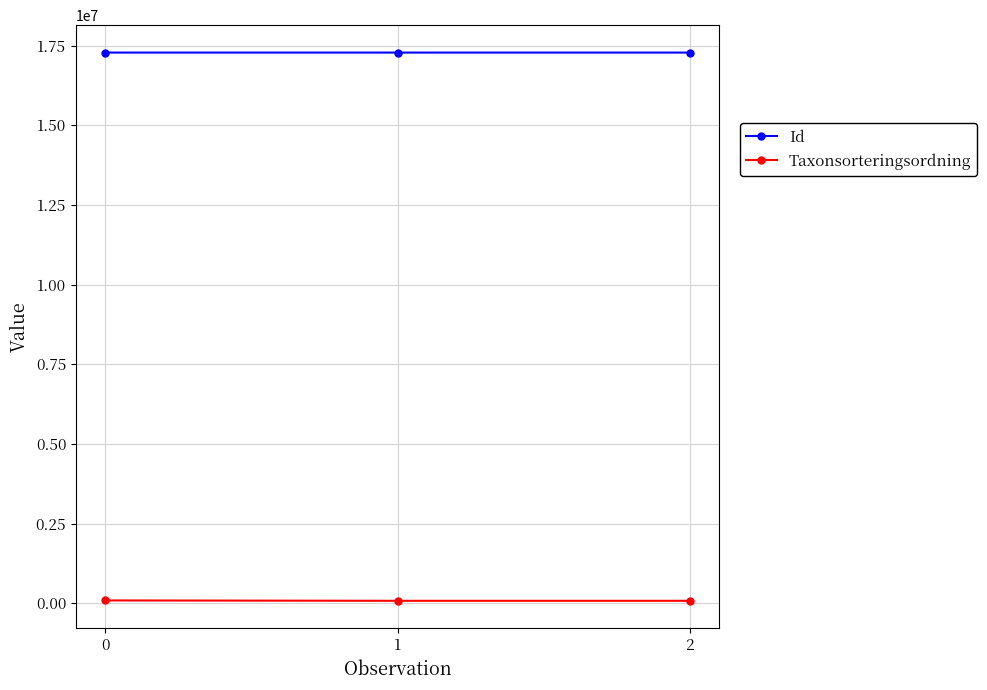

What is the spread (max minus min) of values at 1?

17200646